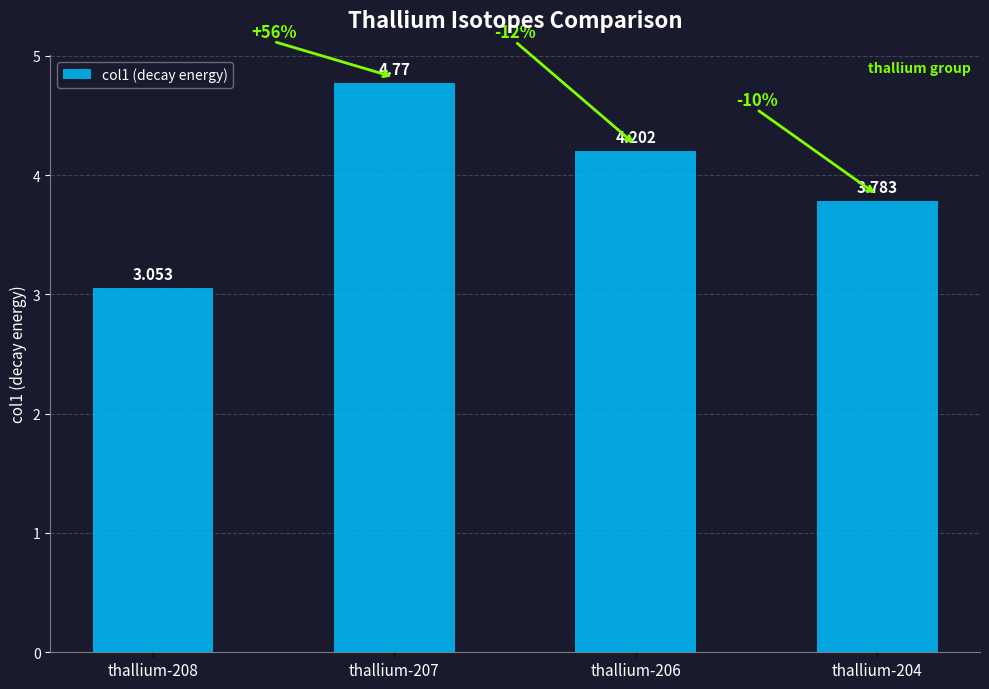

What is the change in value from thallium-208 to thallium-207?

+1.7